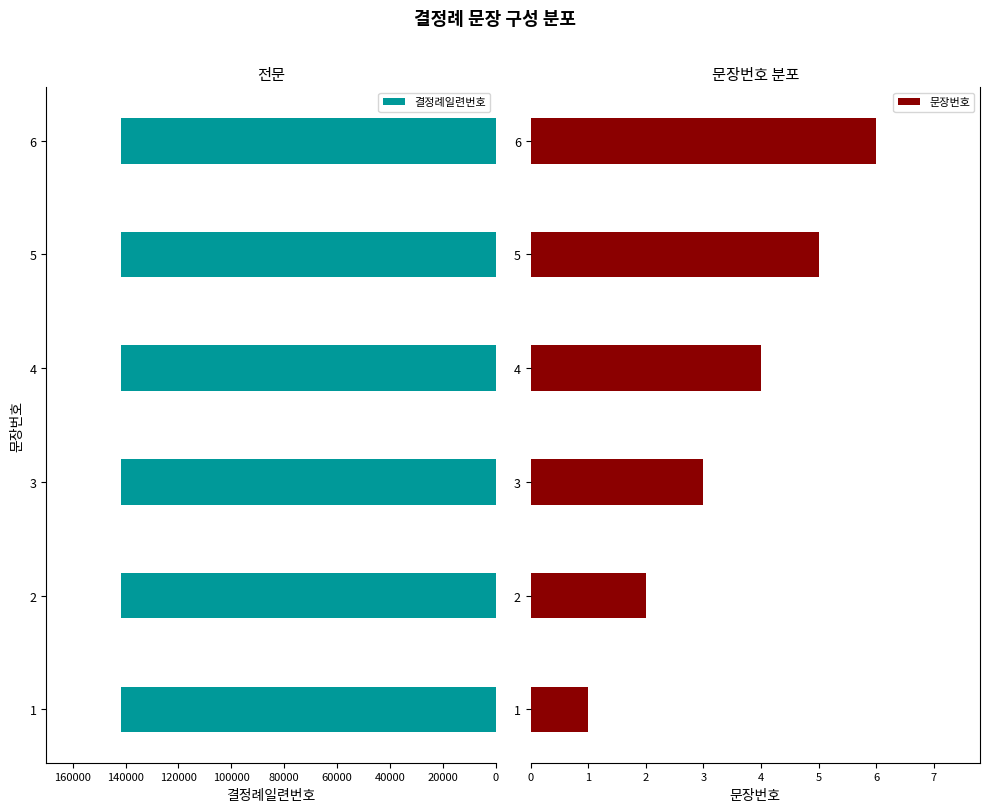

Is it true that 문장번호 equals 0.4 at 2?

False